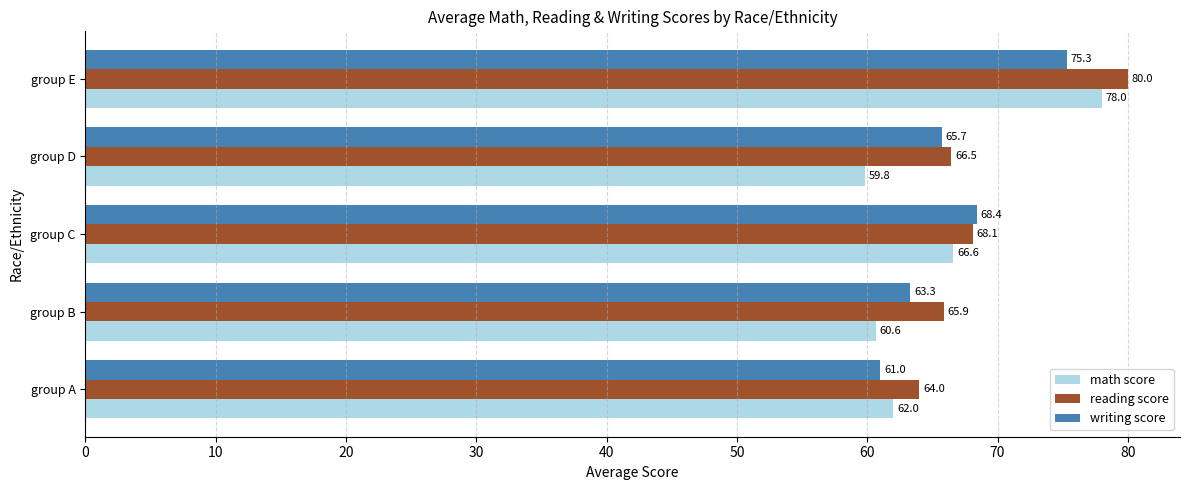

Is it true that writing score equals 133.5 at group E?

False